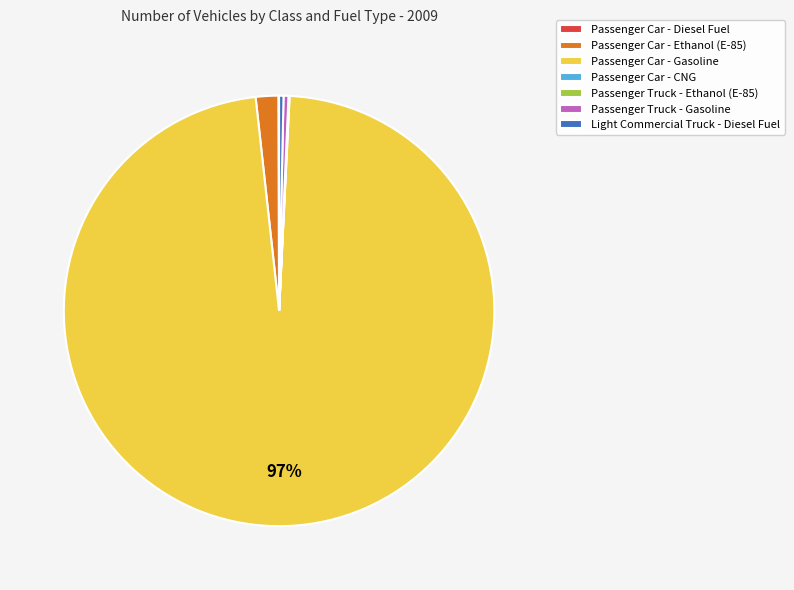

What is the majority slice?

Passenger Car - Gasoline